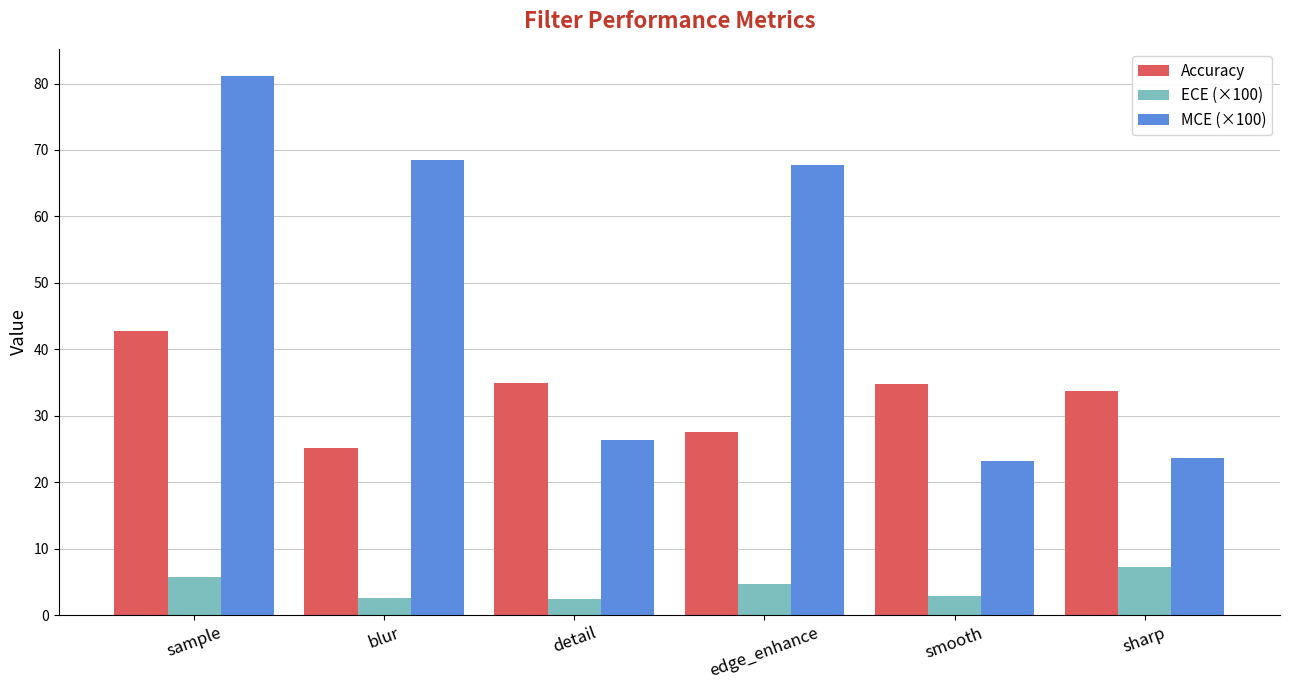

What is the smallest value displayed?

2.5